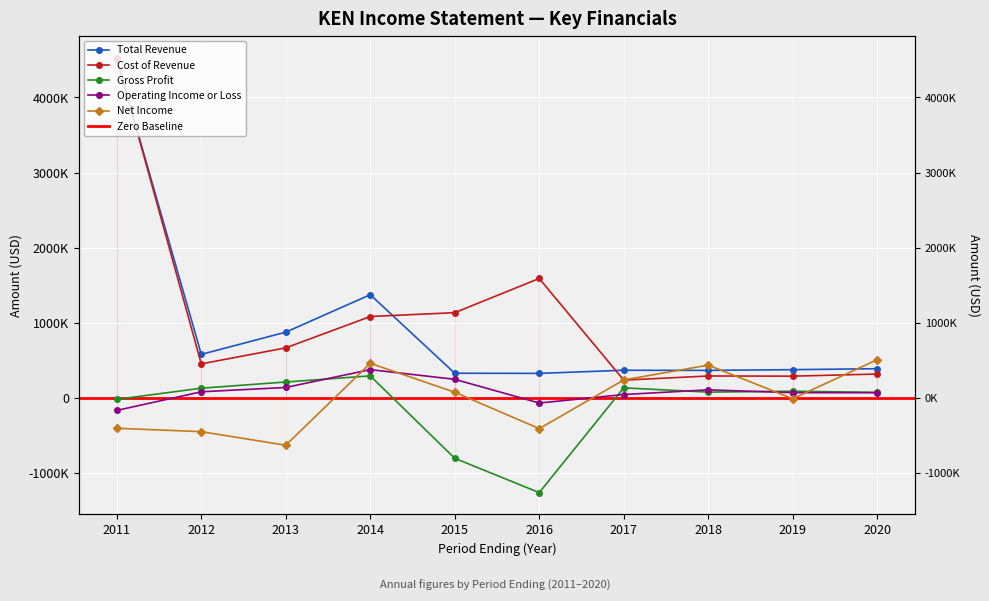

How many categories are shown in the chart?

10